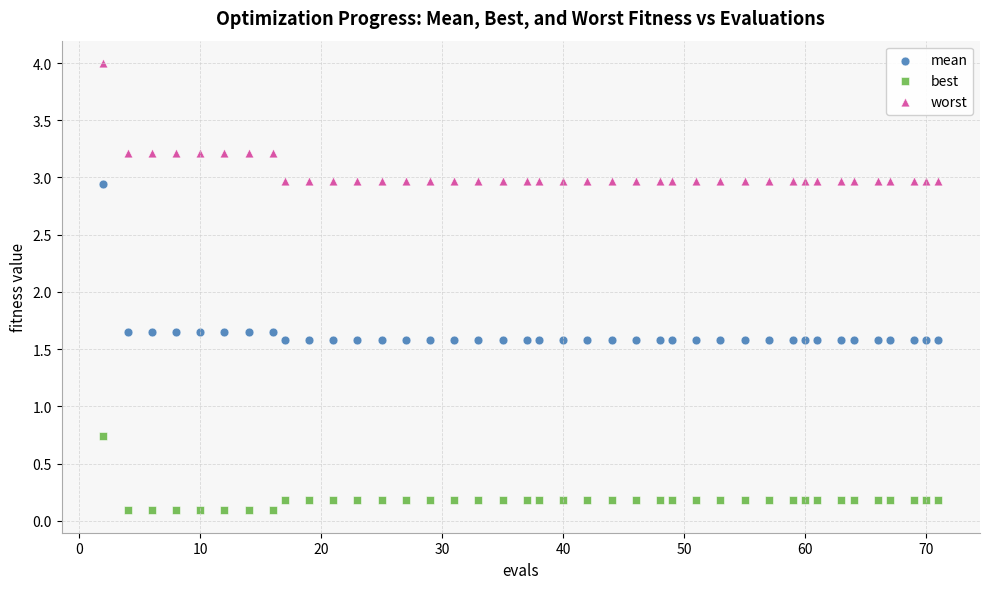

What are all the series names shown in the legend?

mean, best, worst